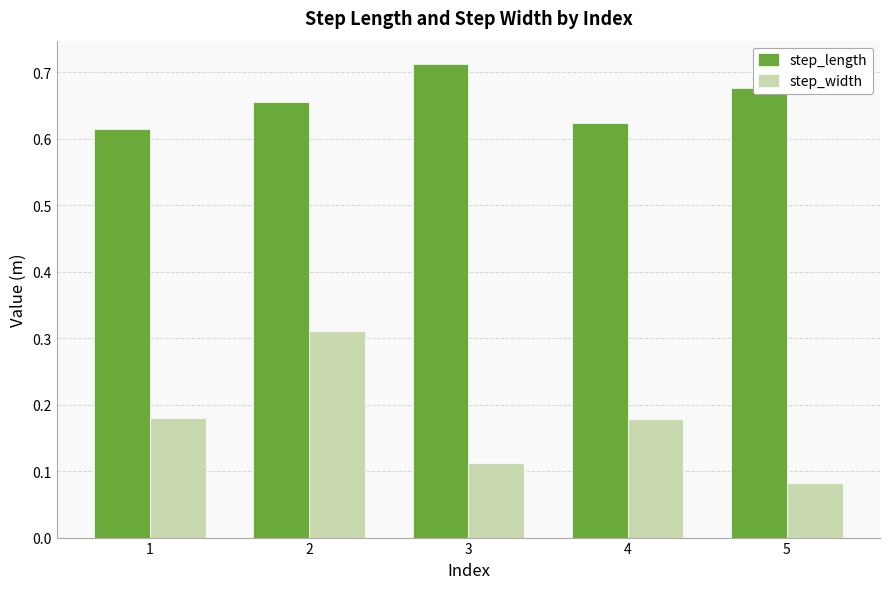

Which category has the highest value across all series?

3